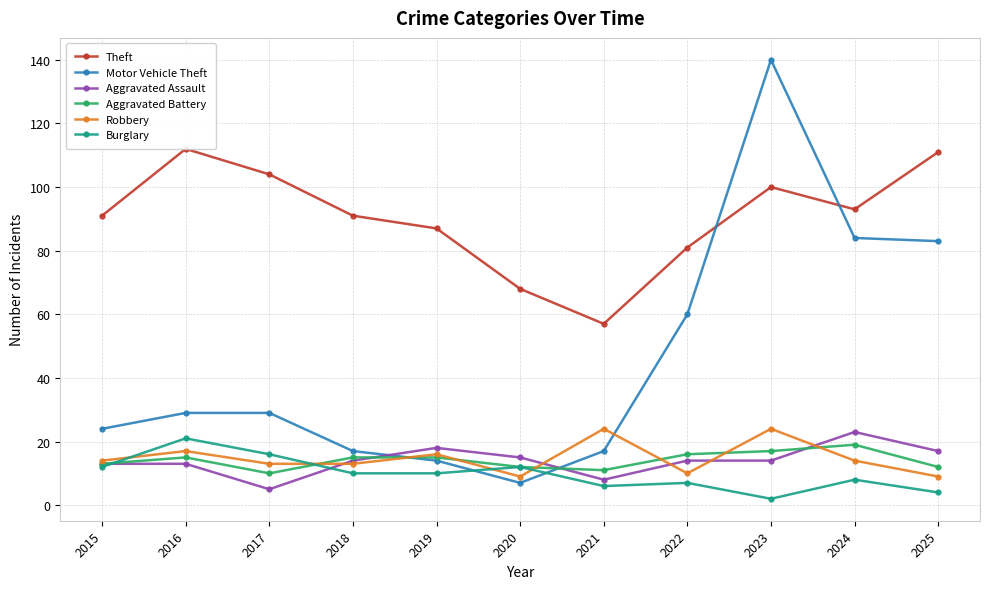

What is the approximate value of Aggravated Battery at 2021?

11